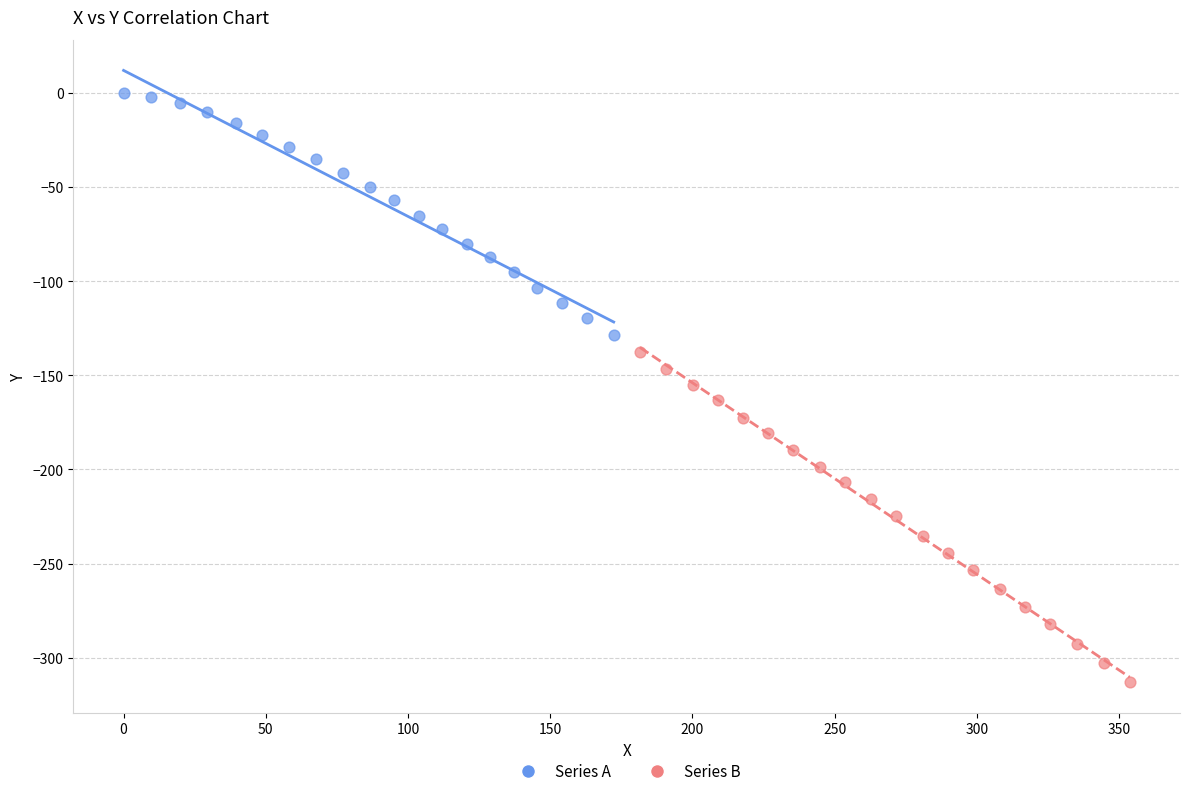

Which series reaches the minimum Y coordinate?

Series B